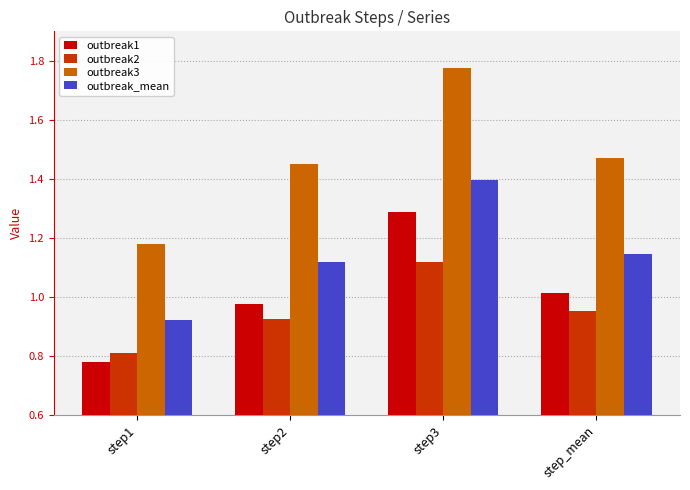

Are the bars horizontal?

No